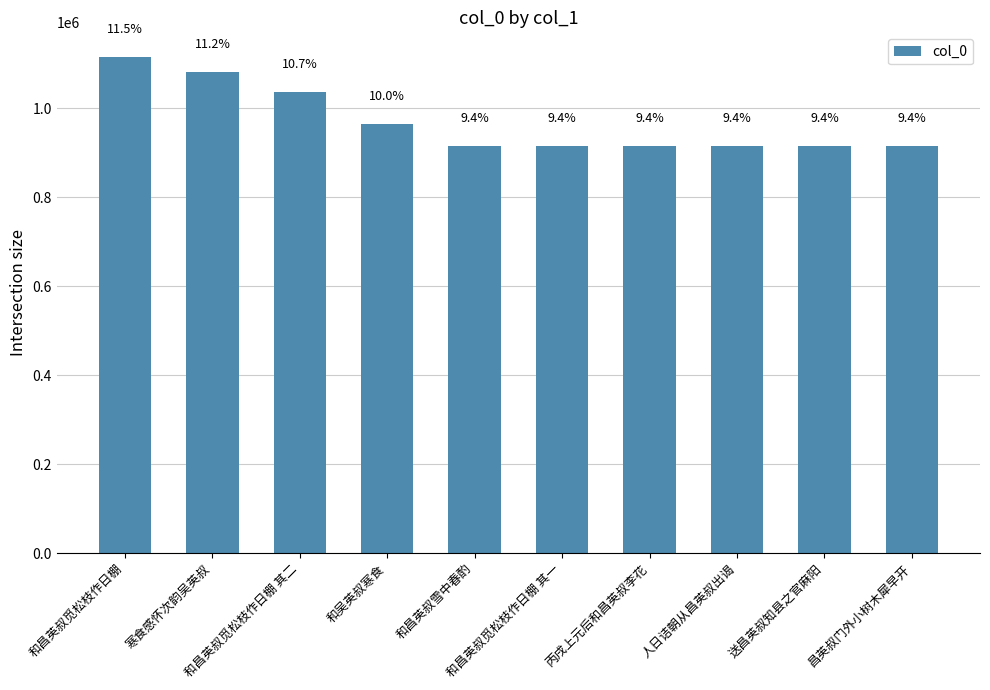

What is the sum of all values?

9687513